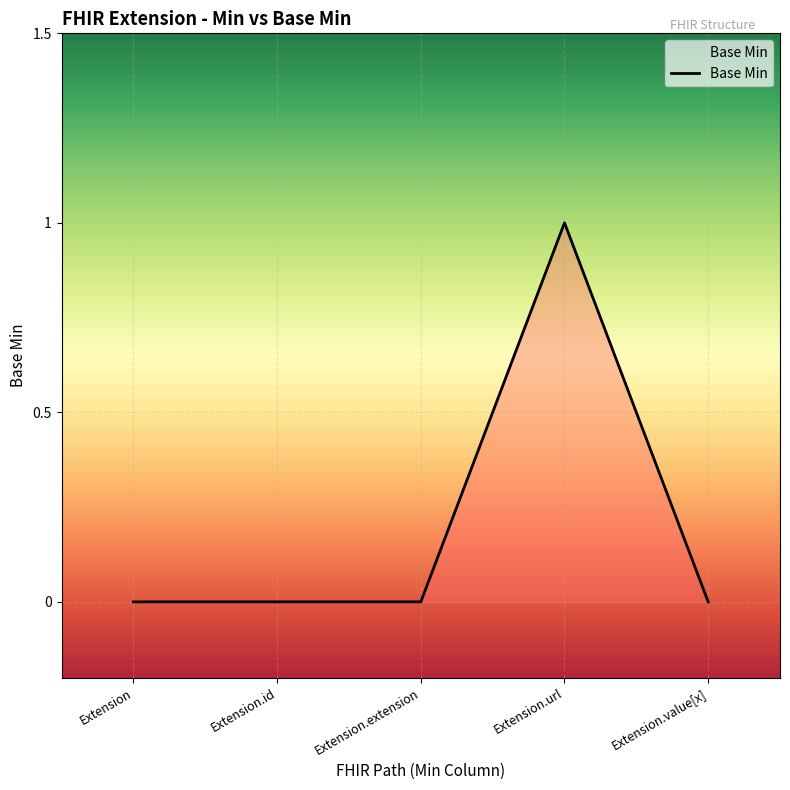

Count the values in the range 0 to 1.

5